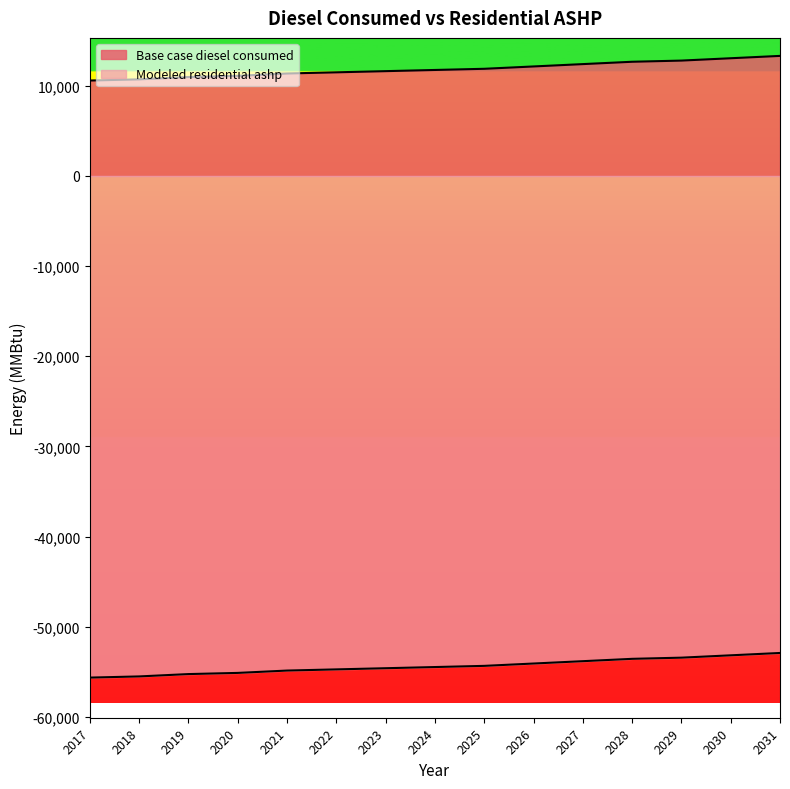

What is the sum of all Modeled residential ashp values?

-815432.3